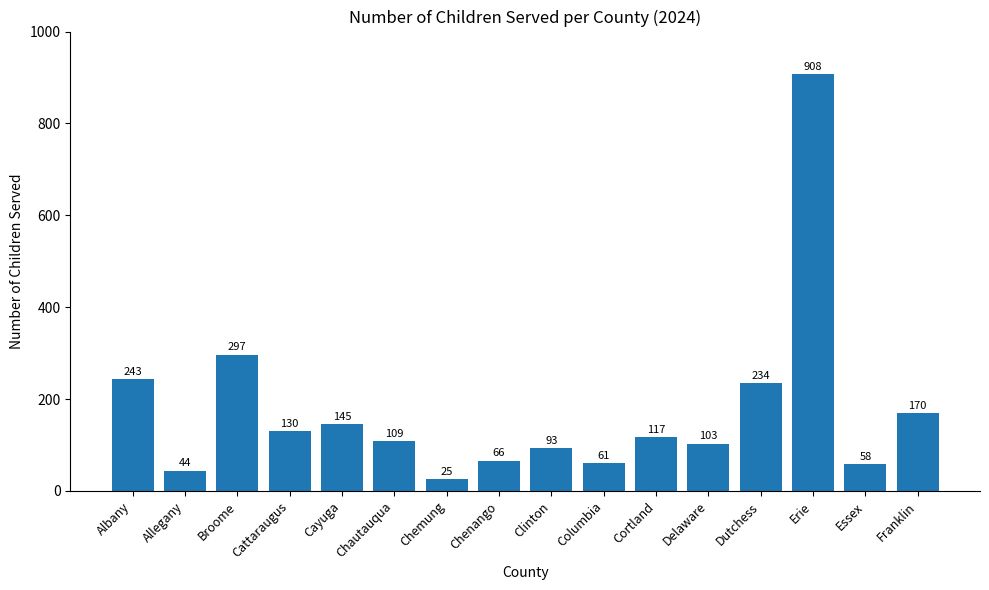

Reading left to right, list all the values displayed in this chart.

Albany=243	Allegany=44	Broome=297	Cattaraugus=130	Cayuga=145	Chautauqua=109	Chemung=25	Chenango=66	Clinton=93	Columbia=61	Cortland=117	Delaware=103	Dutchess=234	Erie=908	Essex=58	Franklin=170